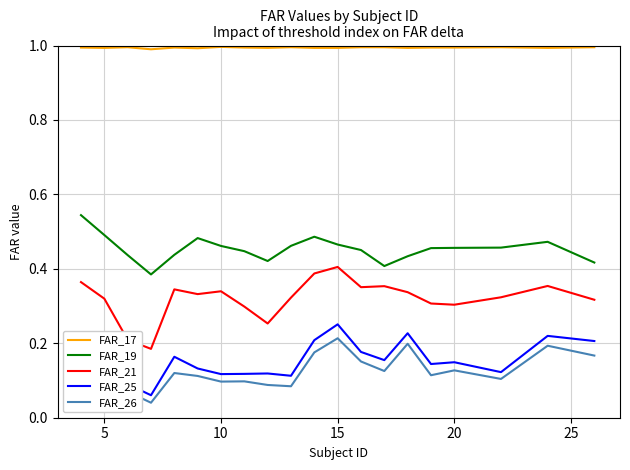

Which series has the largest range (max minus min)?

FAR_21